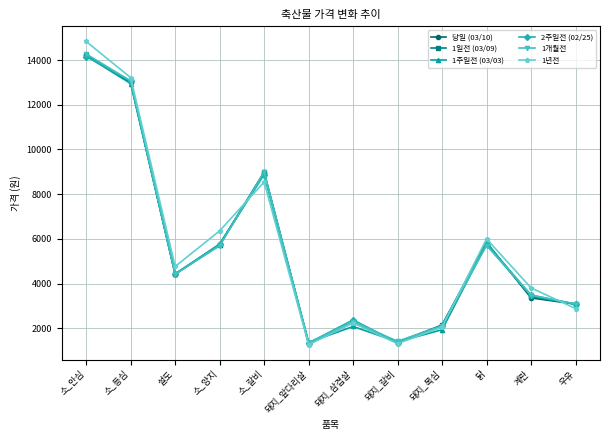

What is the maximum value shown in the chart?

14831